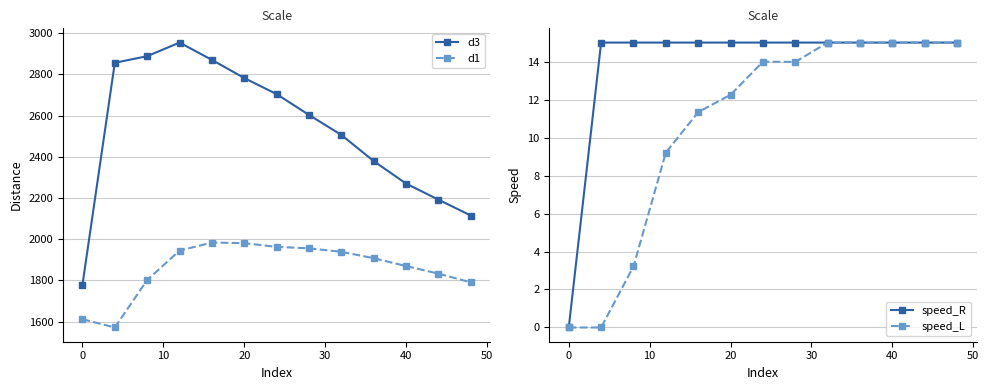

True or false: d1 and d3 cross at least once.

False